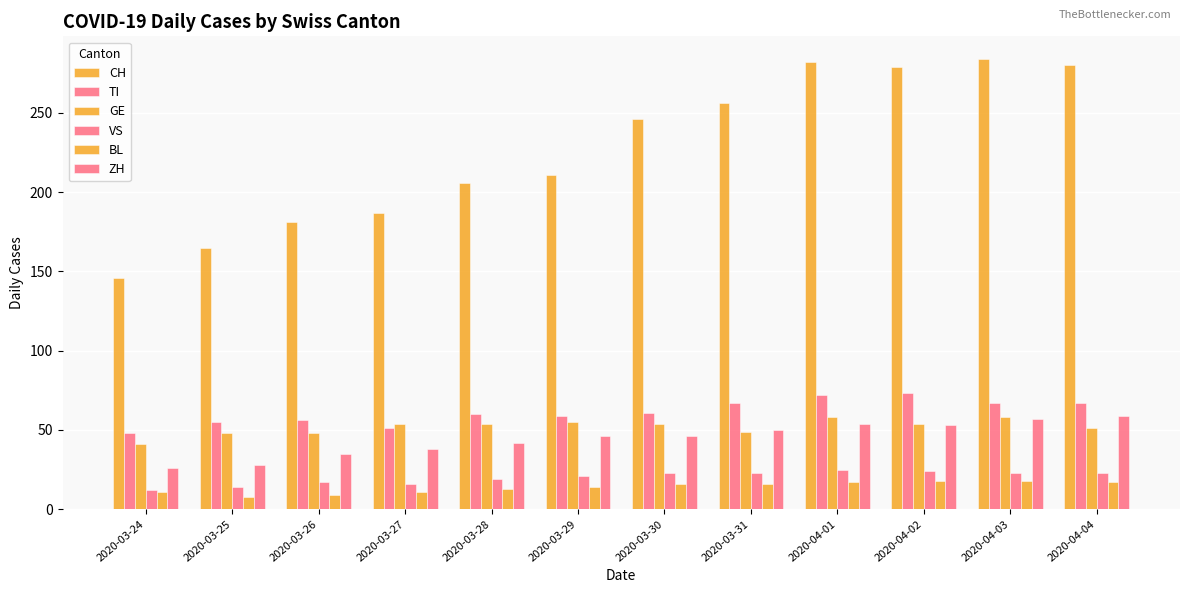

How many data points in VS are less than 23?

6